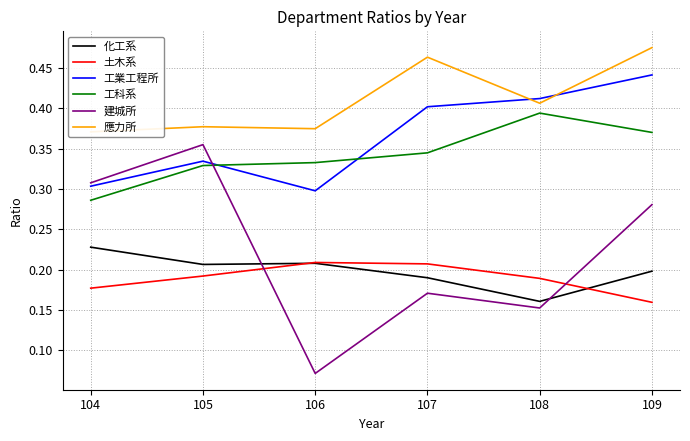

What is the approximate value of 應力所 at 108?

0.4